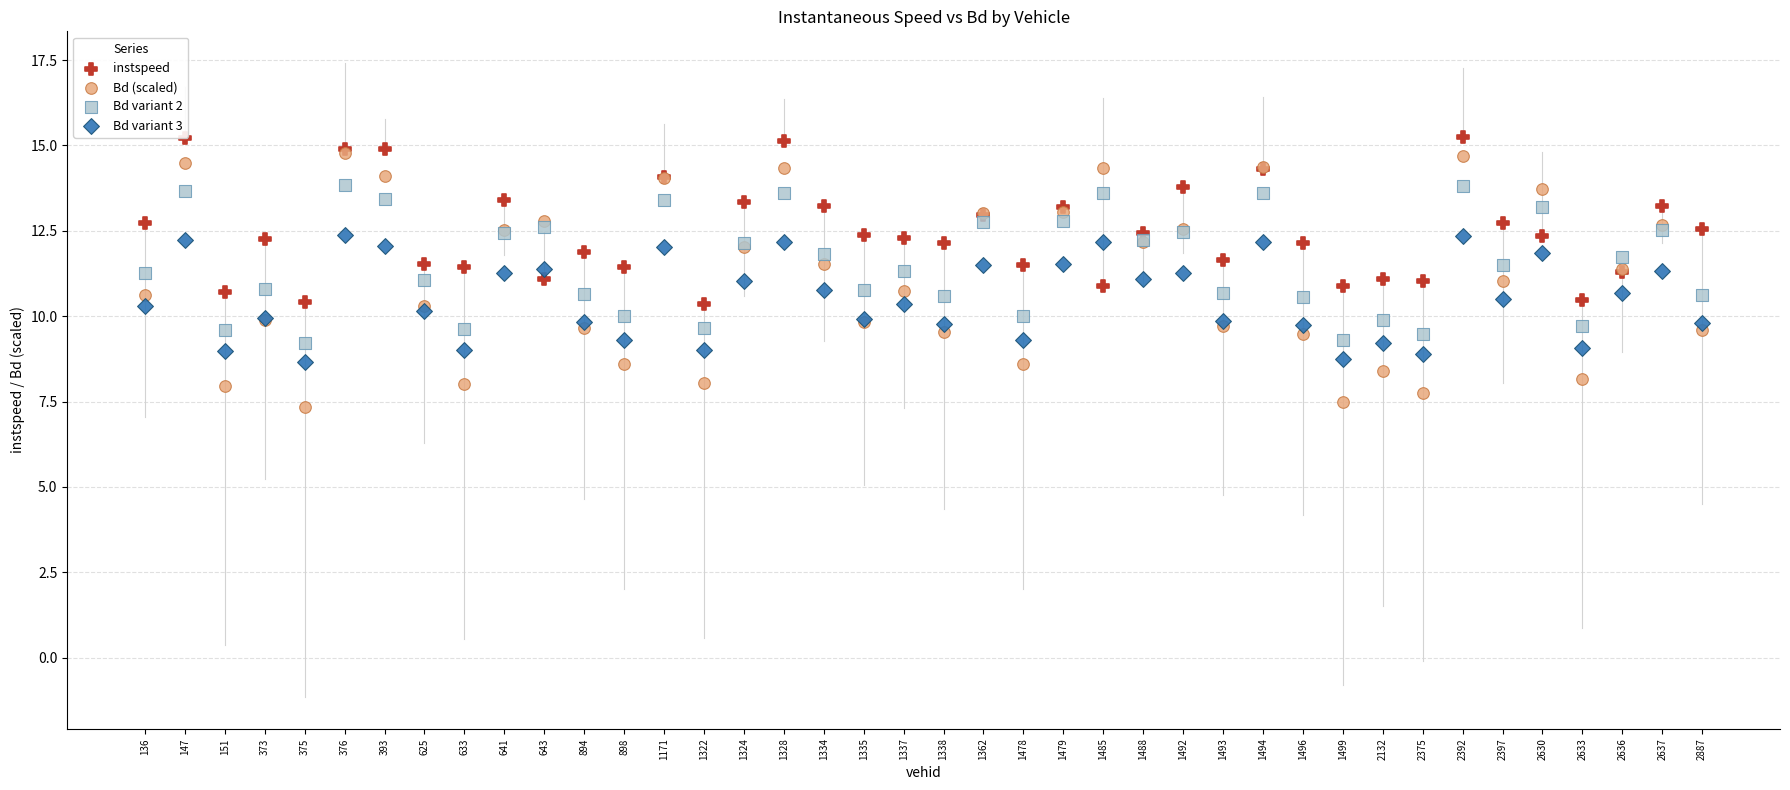

Which series has the largest Y range (max minus min)?

Bd (scaled)